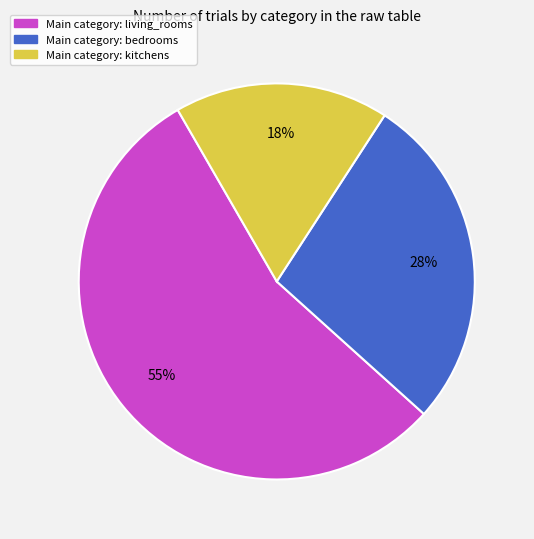

To the nearest percent, what is the difference between the largest and smallest slice percentages?

38%